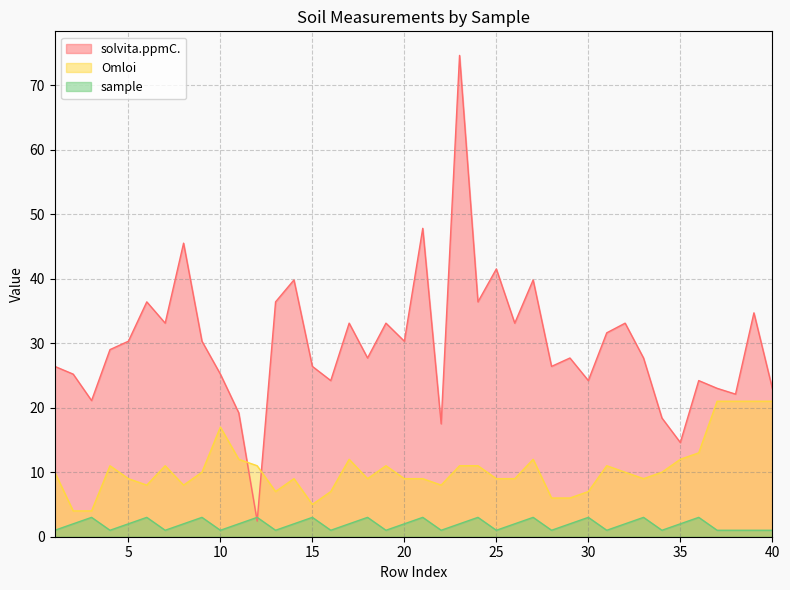

Which series ends up on top after the final intersection of Omloi and solvita.ppmC.?

solvita.ppmC.